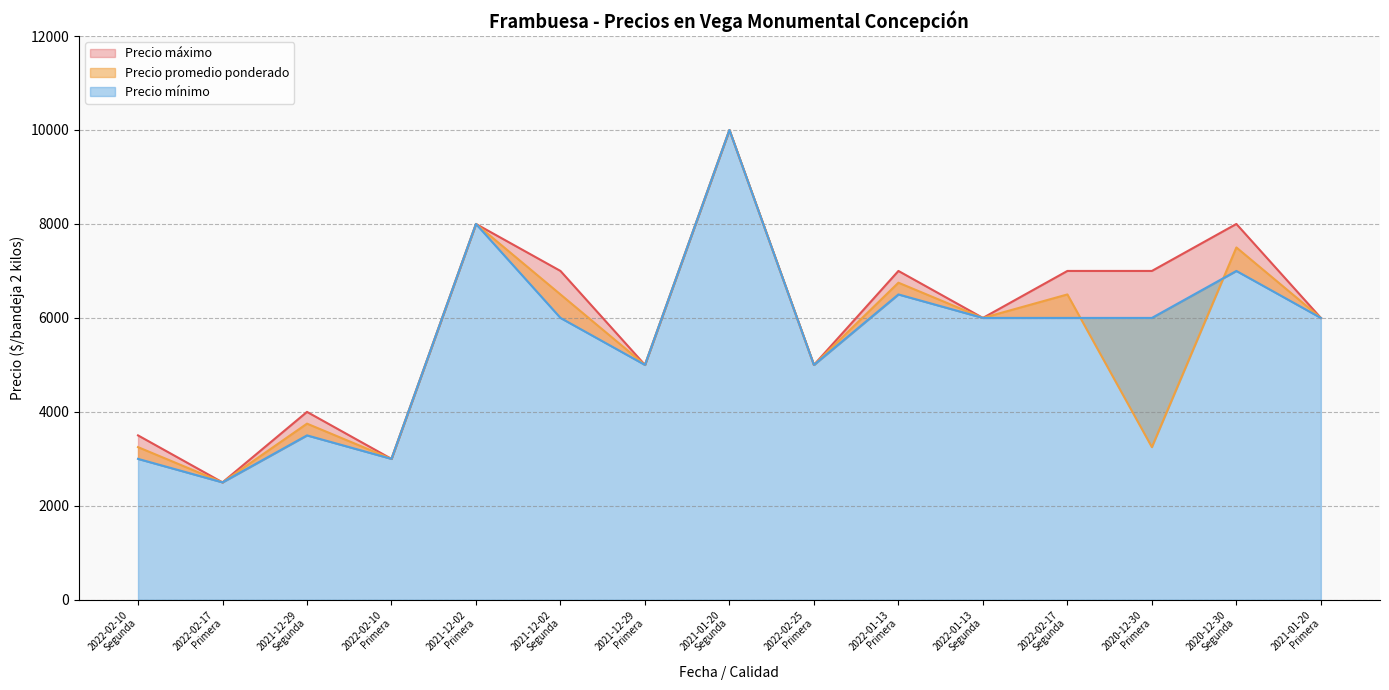

What is the greatest value displayed?

10000